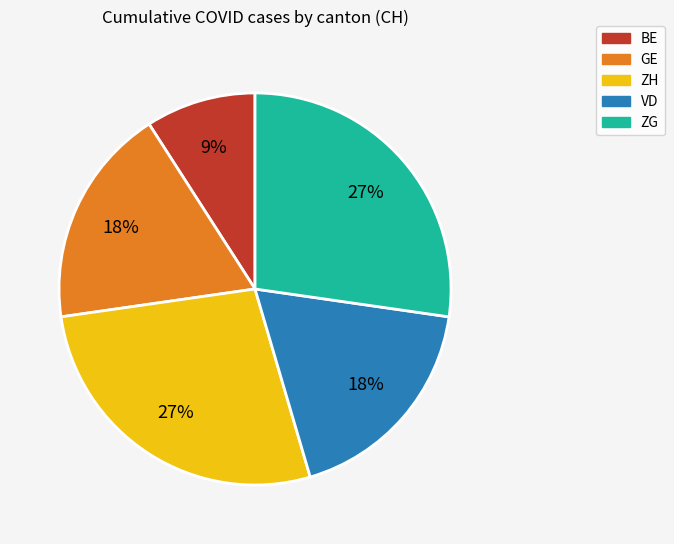

Is there a majority slice in this chart?

No